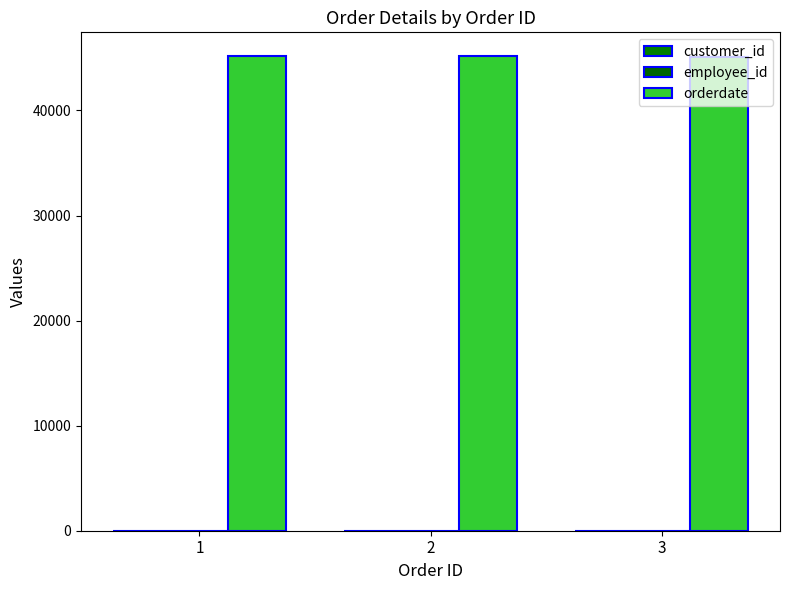

Which series has the largest total across all categories?

orderdate